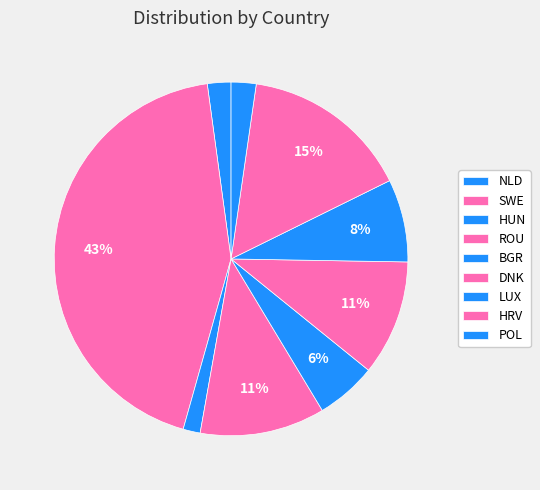

Rank the categories by value from lowest to highest.

HUN, NLD, POL, BGR, LUX, DNK, ROU, HRV, SWE